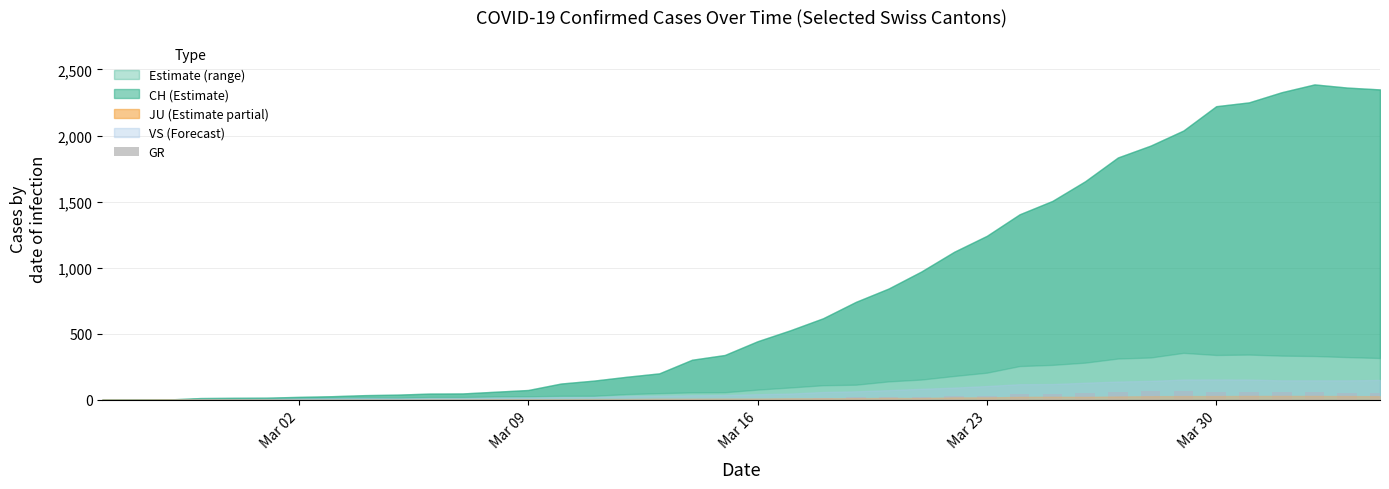

What is the sum of all values?

821